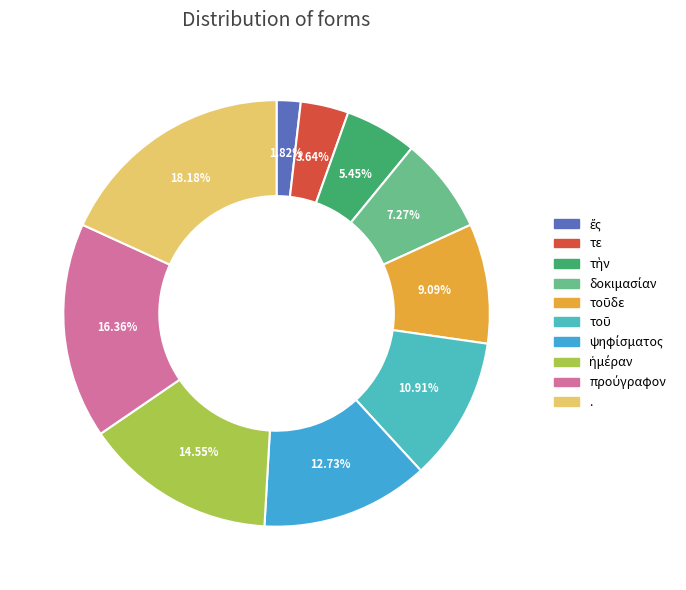

How many slices are in this pie chart?

10